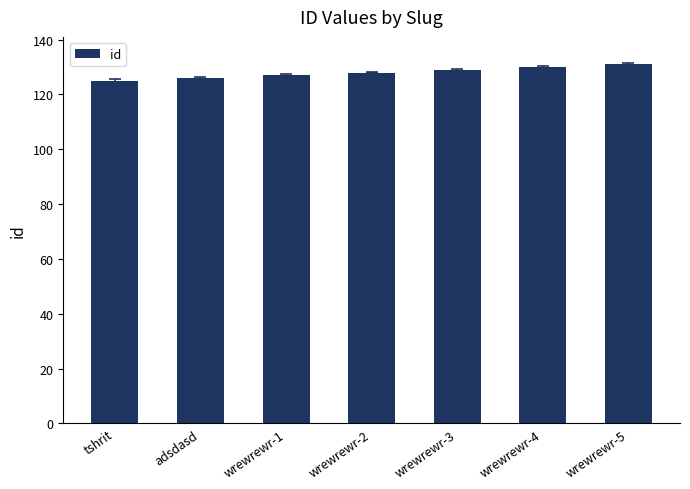

Reading left to right, list all the values displayed in this chart.

tshrit=125	adsdasd=126	wrewrewr-1=127	wrewrewr-2=128	wrewrewr-3=129	wrewrewr-4=130	wrewrewr-5=131